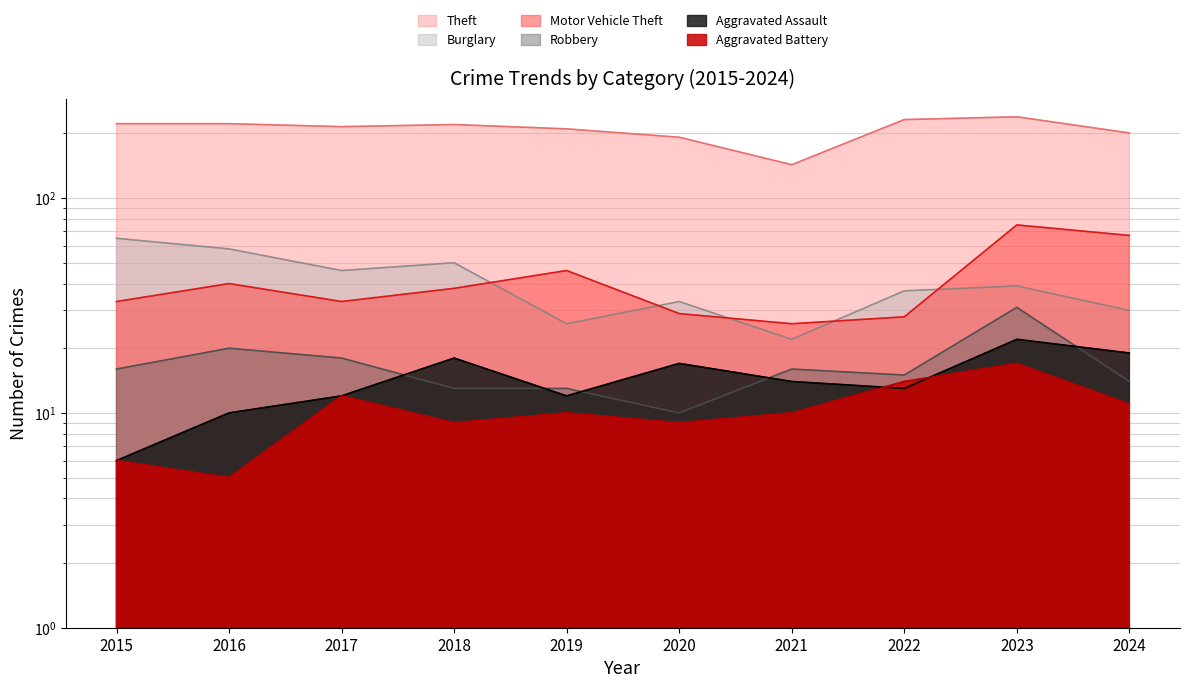

True or false: Burglary and Theft intersect in this chart.

False